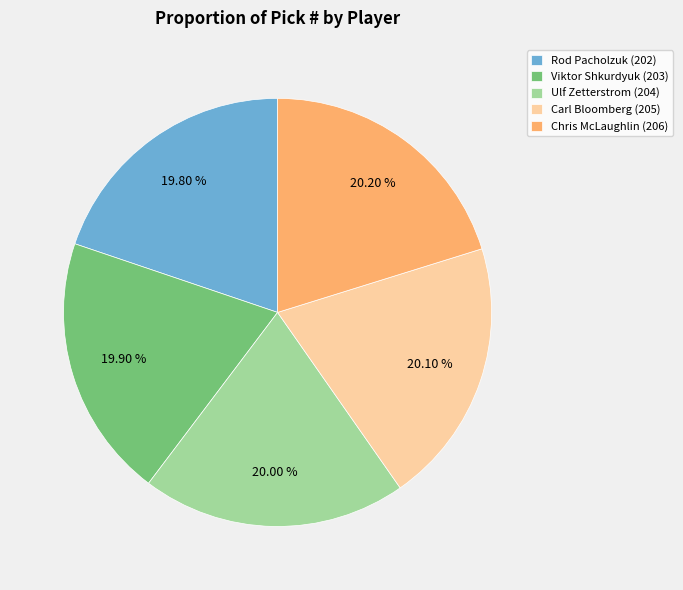

Is there any slice that represents more than half of the pie?

No